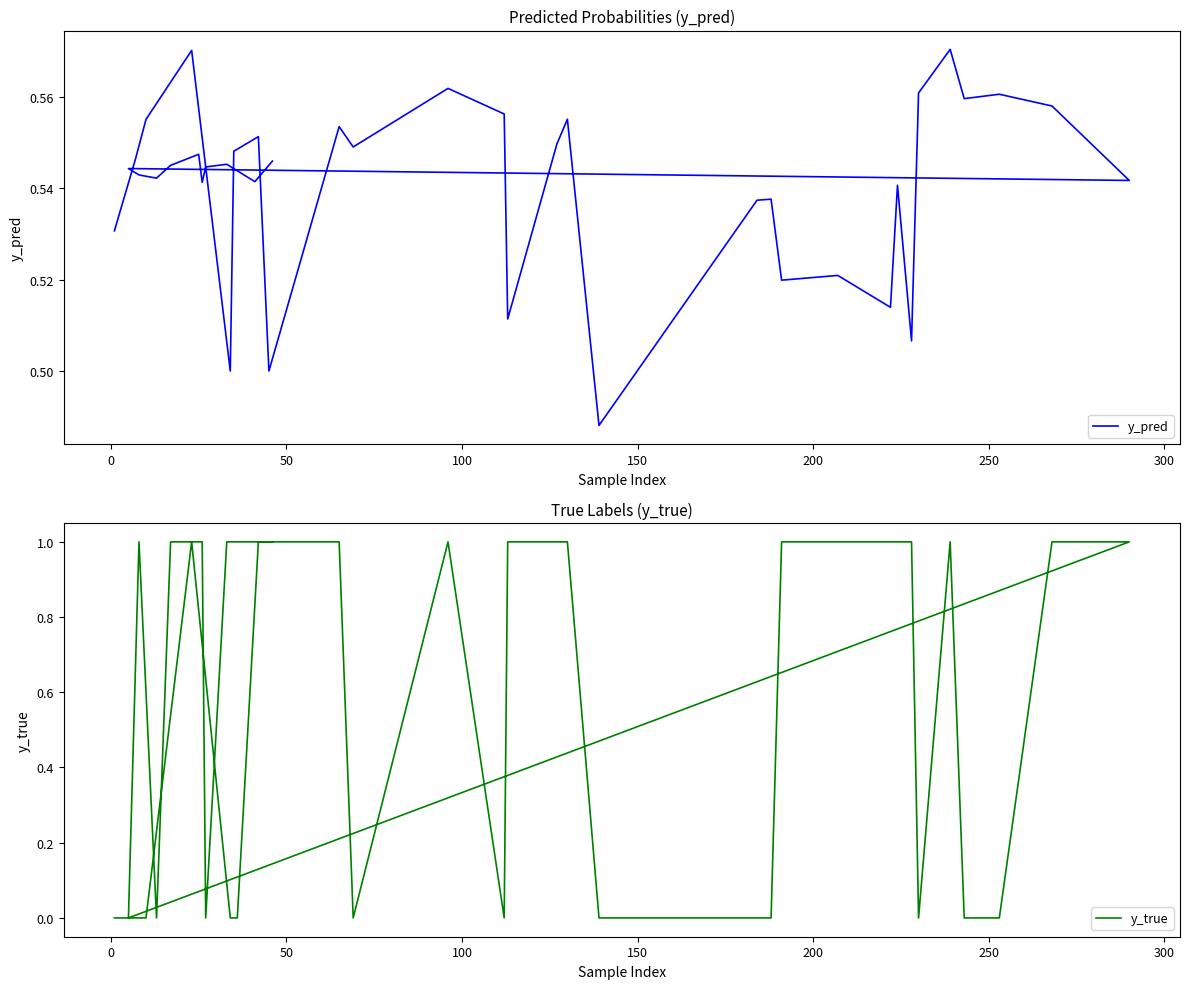

The y_pred series shows 0.7 at 23. True or false?

False